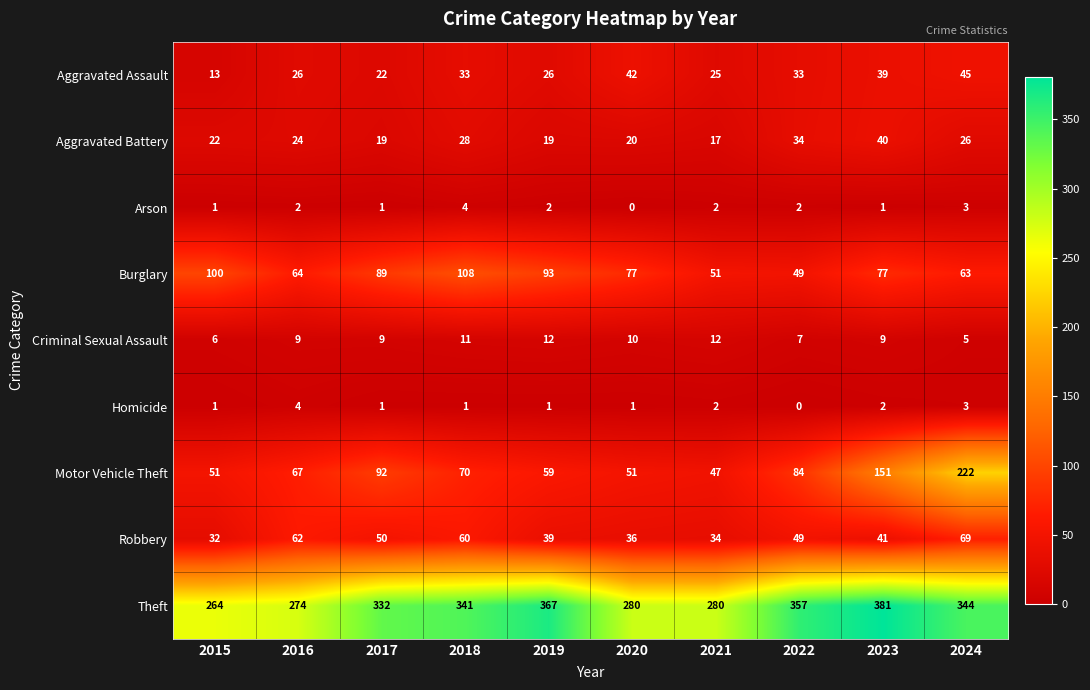

Rank the series at 2023 from highest to lowest value.

Theft, Motor Vehicle Theft, Burglary, Robbery, Aggravated Battery, Aggravated Assault, Criminal Sexual Assault, Homicide, Arson